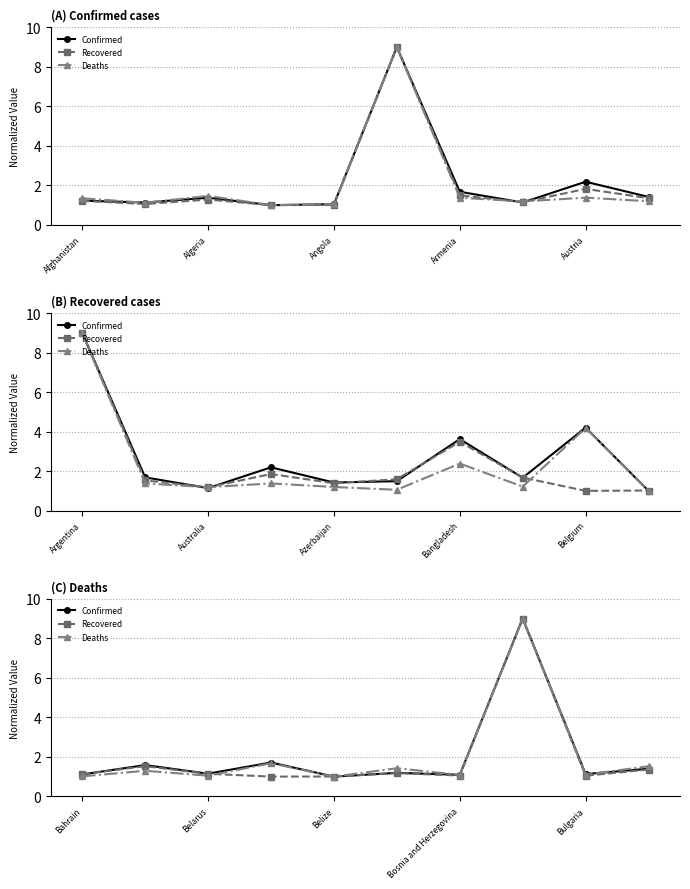

Where is the first local maximum for Deaths?

Algeria